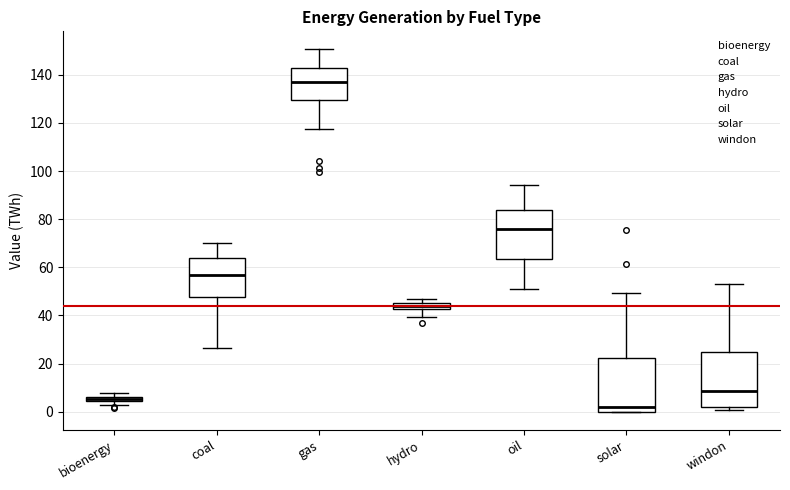

Which box has the highest median line?

gas